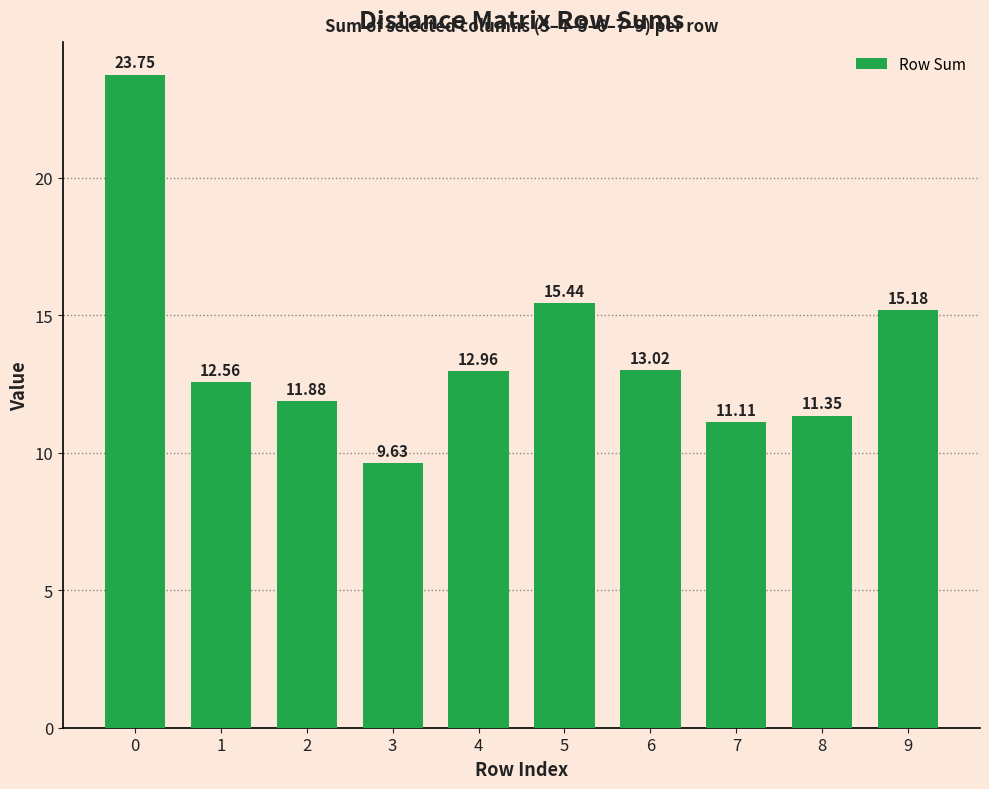

What is the sum of all values?

136.9